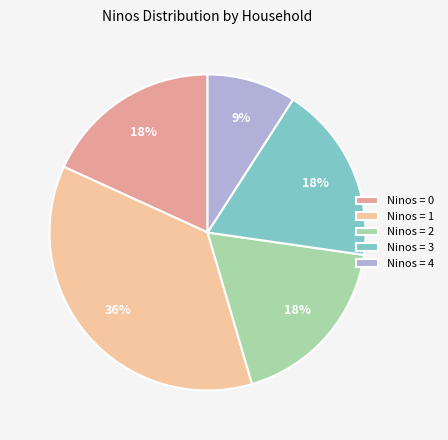

Do Ninos = 1 and Ninos = 3 together represent more than half of the pie?

Yes